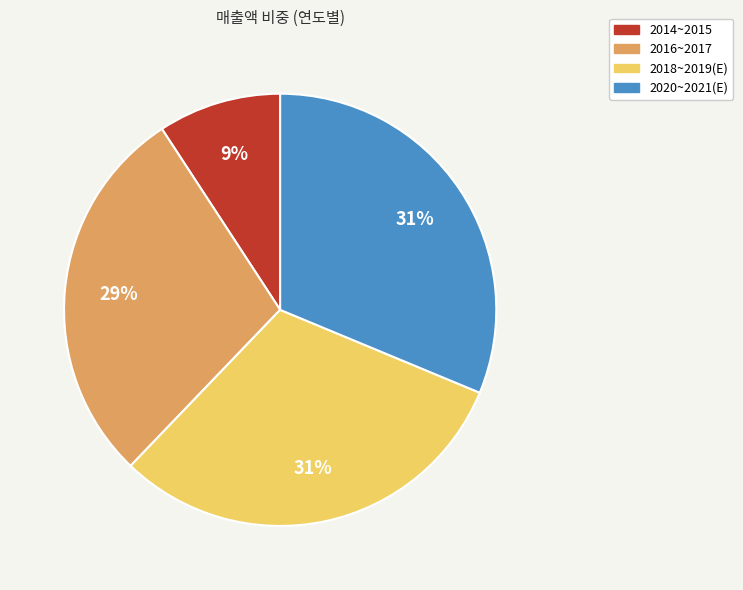

Combined, do 2016~2017 and 2018~2019(E) account for over 50%?

Yes